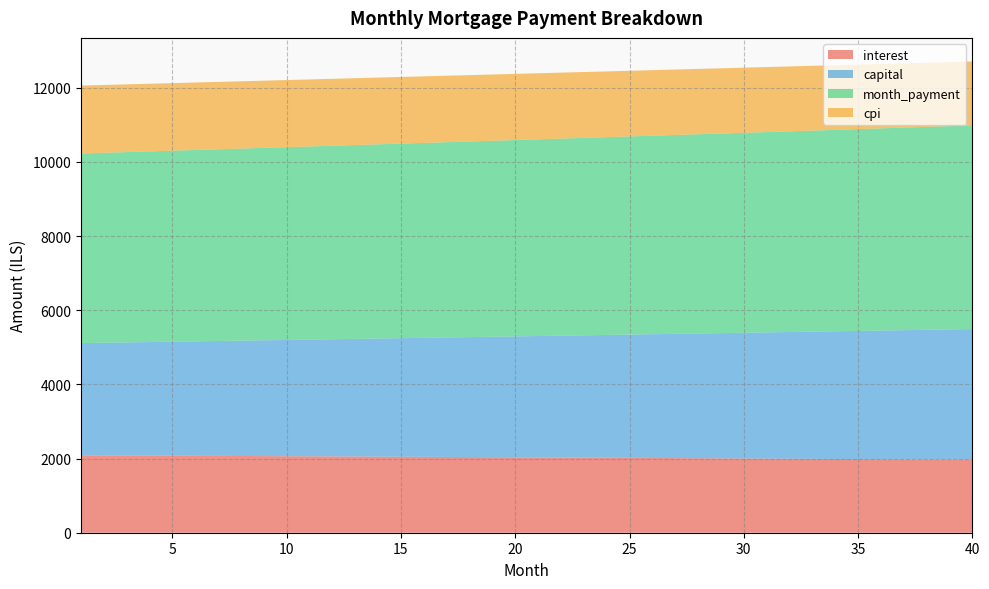

Reading right to left, what are all the values shown in this chart?

interest: 1966.8	1970.5	1974.2	1977.9	1981.5	1985.1	1988.6	1992.1	1995.6	1999.0	2002.4	2005.8	2009.1	2012.4	2015.7	2019.0	2022.2	2025.3	2028.5	2031.6	2034.7	2037.7	2040.7	2043.7	2046.6	2049.6	2052.4	2055.3	2058.1	2060.9	2063.7	2066.4	2069.1	2071.8	2074.4	2077.0	2079.6	2082.1	2084.7	2087.2
capital: 3525.9	3512.1	3498.4	3484.8	3471.2	3457.6	3444.1	3430.6	3417.2	3403.9	3390.6	3377.4	3364.2	3351.0	3338.0	3324.9	3311.9	3299.0	3286.1	3273.3	3260.5	3247.8	3235.1	3222.5	3209.9	3197.3	3184.8	3172.4	3160.0	3147.7	3135.4	3123.1	3110.9	3098.8	3086.7	3074.6	3062.6	3050.7	3038.8	3026.9
month_payment: 5492.7	5482.7	5472.6	5462.6	5452.6	5442.7	5432.7	5422.8	5412.8	5402.9	5393.0	5383.2	5373.3	5363.5	5353.7	5343.9	5334.1	5324.3	5314.6	5304.9	5295.2	5285.5	5275.8	5266.1	5256.5	5246.9	5237.3	5227.7	5218.1	5208.6	5199.1	5189.5	5180.0	5170.6	5161.1	5151.7	5142.2	5132.8	5123.4	5114.0
cpi: 1724.3	1727.6	1730.9	1734.1	1737.3	1740.5	1743.7	1746.8	1749.9	1752.9	1755.9	1758.9	1761.9	1764.8	1767.7	1770.6	1773.4	1776.2	1779.0	1781.8	1784.5	1787.2	1789.9	1792.5	1795.2	1797.7	1800.3	1802.8	1805.3	1807.8	1810.3	1812.7	1815.1	1817.5	1819.8	1822.1	1824.4	1826.7	1828.9	1831.1